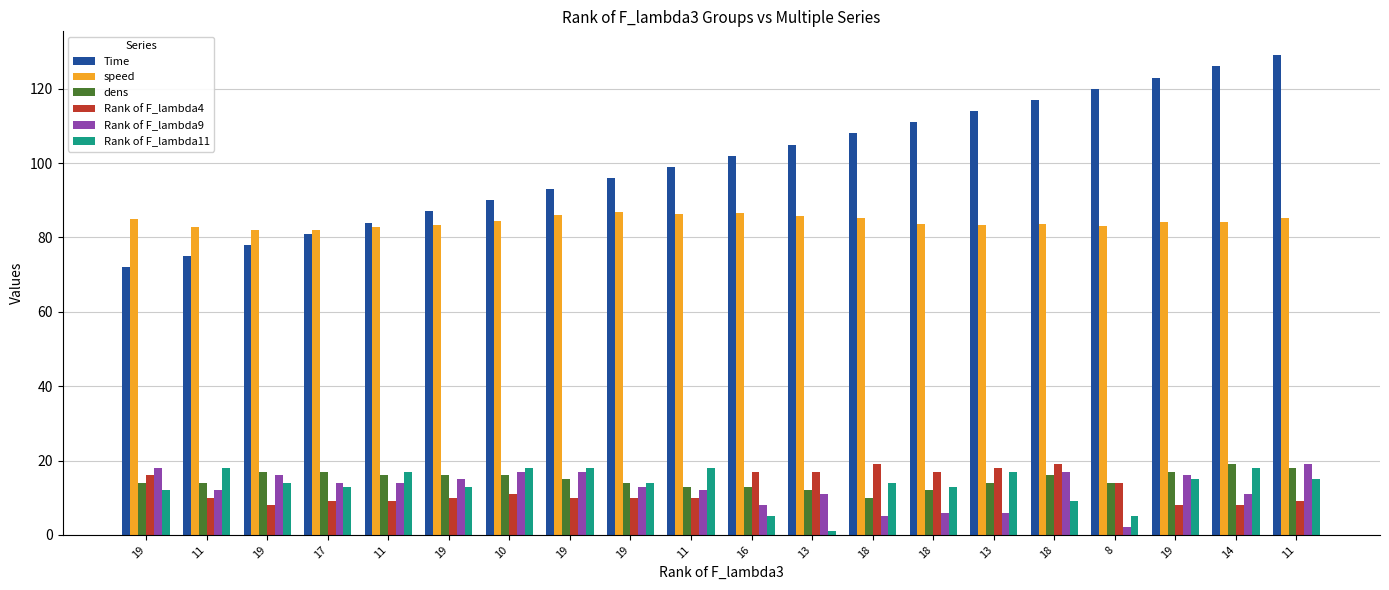

At which category is the sum across all series the highest?

11